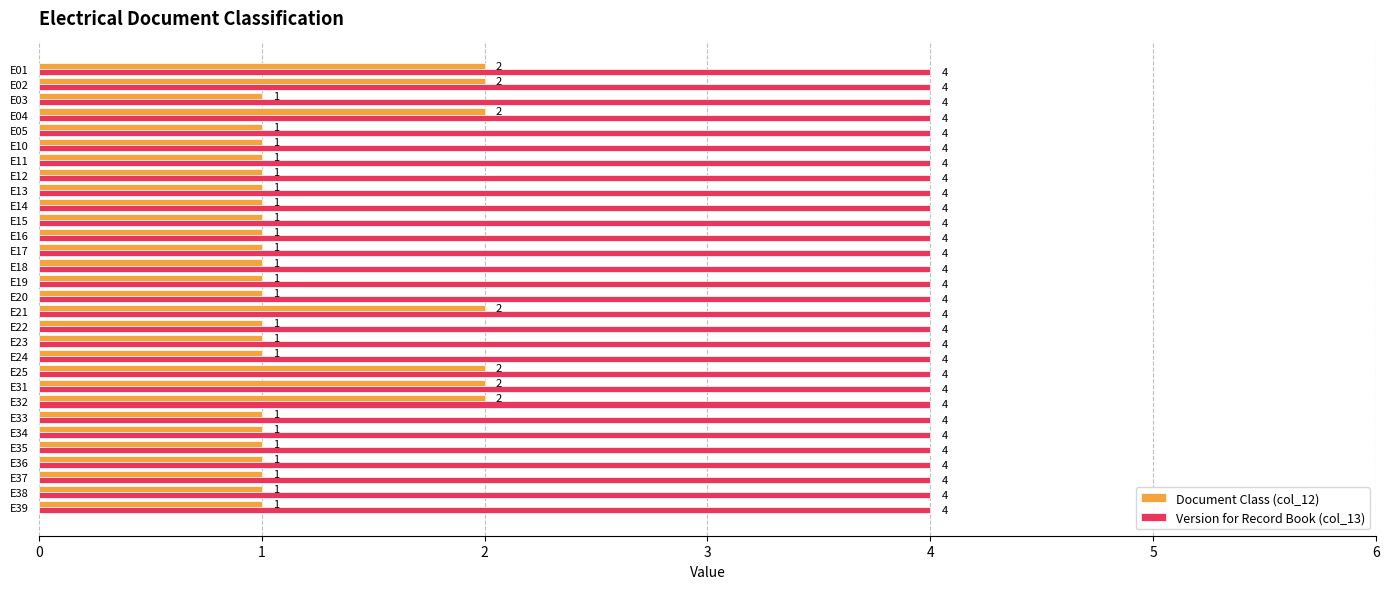

Is it true that Document Class (col_12) equals 1 at E39?

True